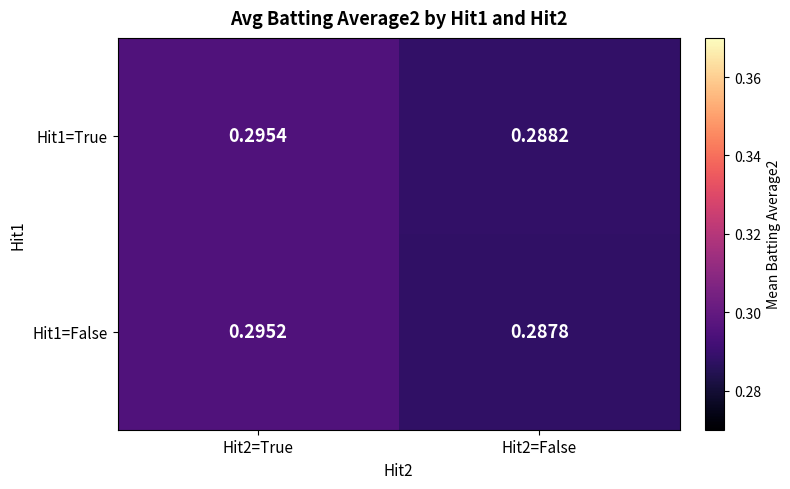

Is the value of Hit1=False at Hit2=True greater than the value of Hit1=True at Hit2=True?

No